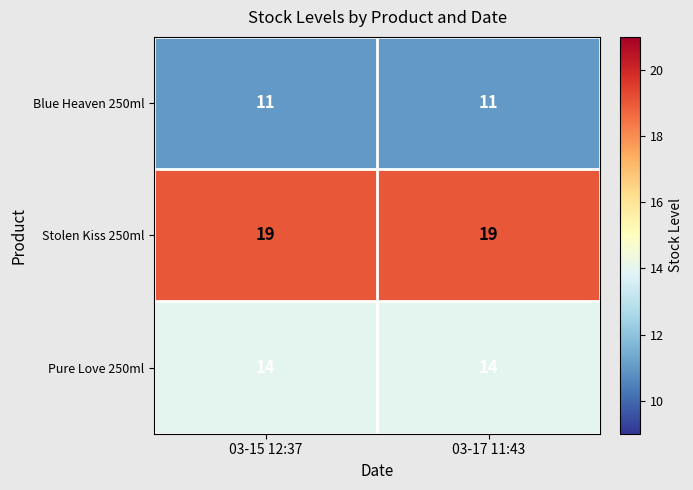

What is the approximate value of Blue Heaven 250ml at 03-17 11:43?

11